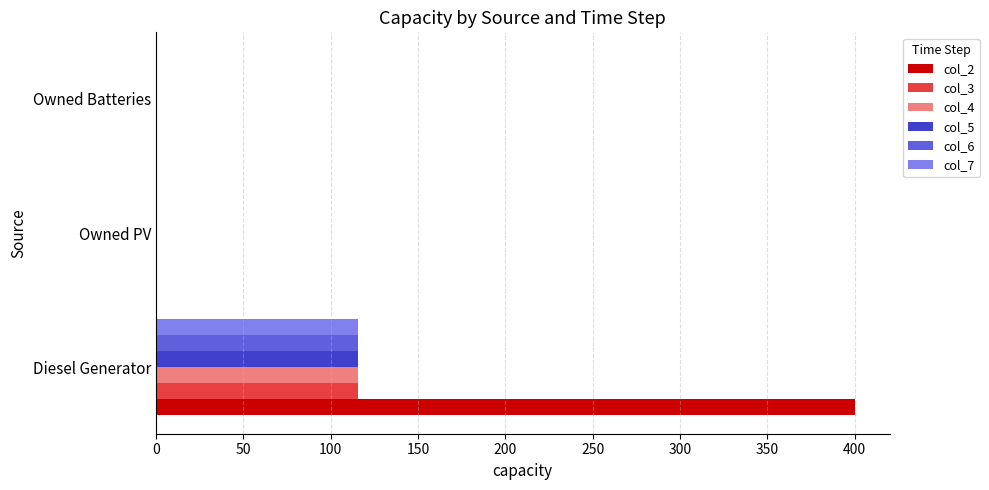

True or false: col_4 has a value of 0 at Owned Batteries.

True